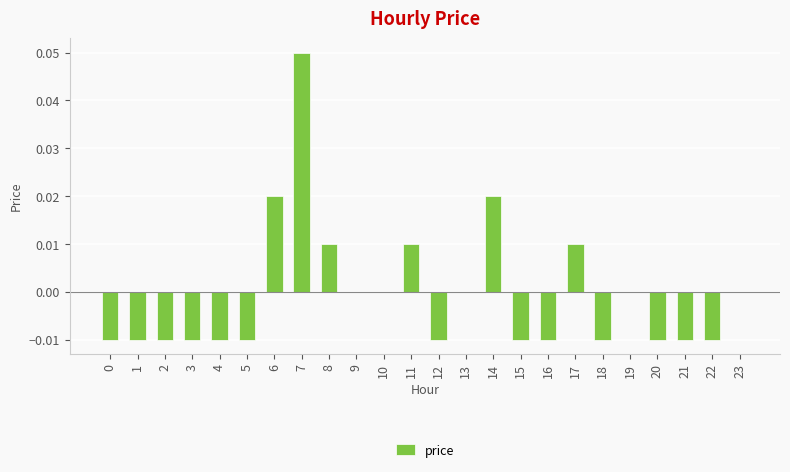

At which label does the data first exceed 0?

6